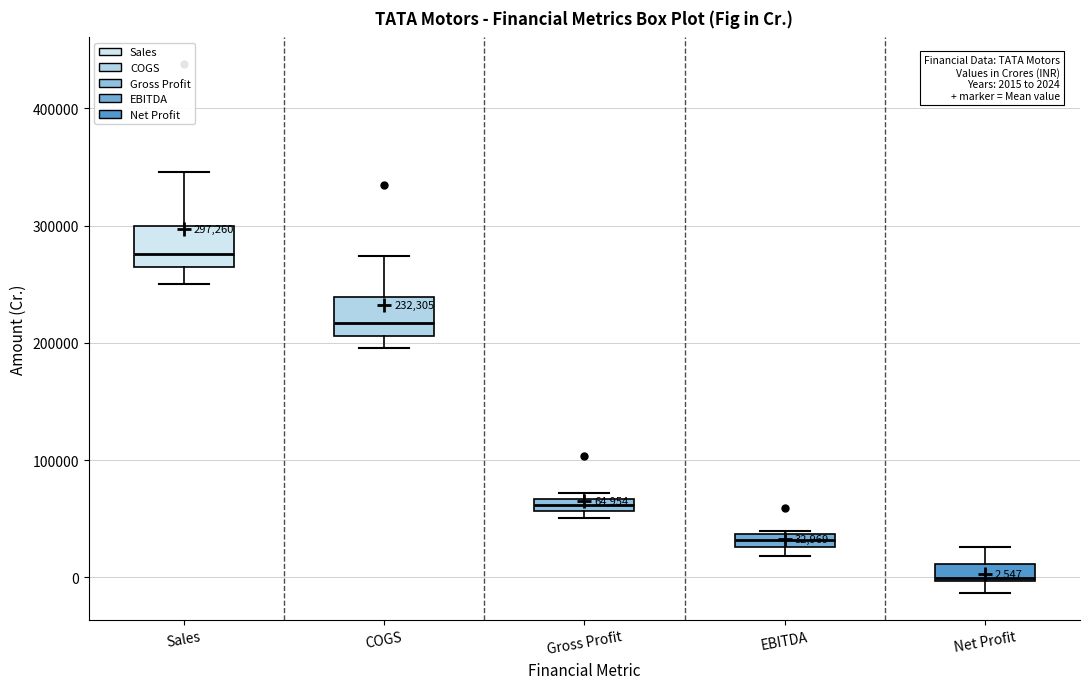

Which box has the highest median line?

Sales